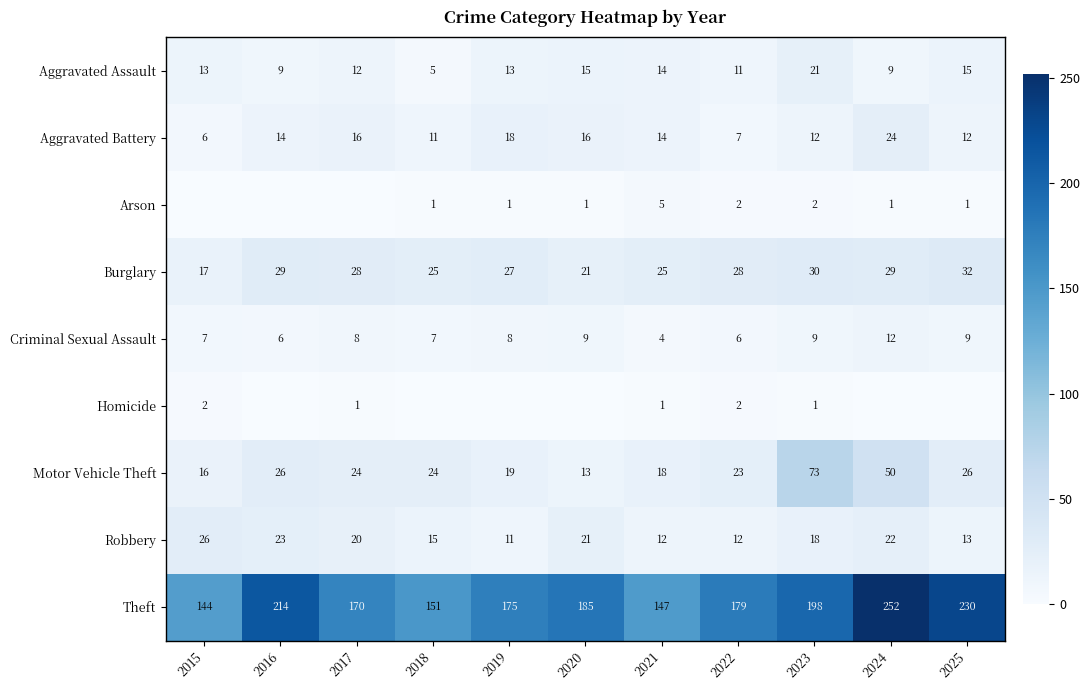

True or false: Aggravated Assault has a value of 2 at 2024.

False